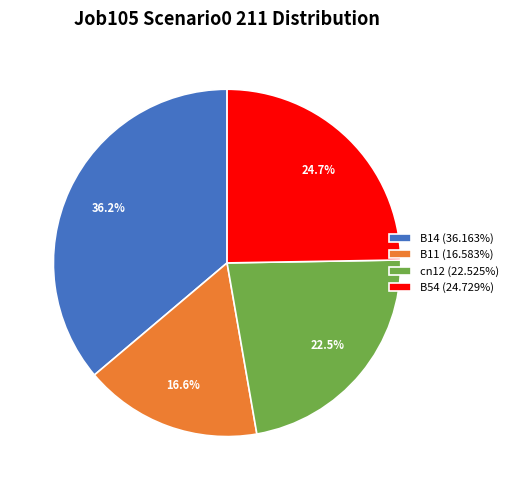

How much of the chart is everything except B54 (24.729%)?

75.3%